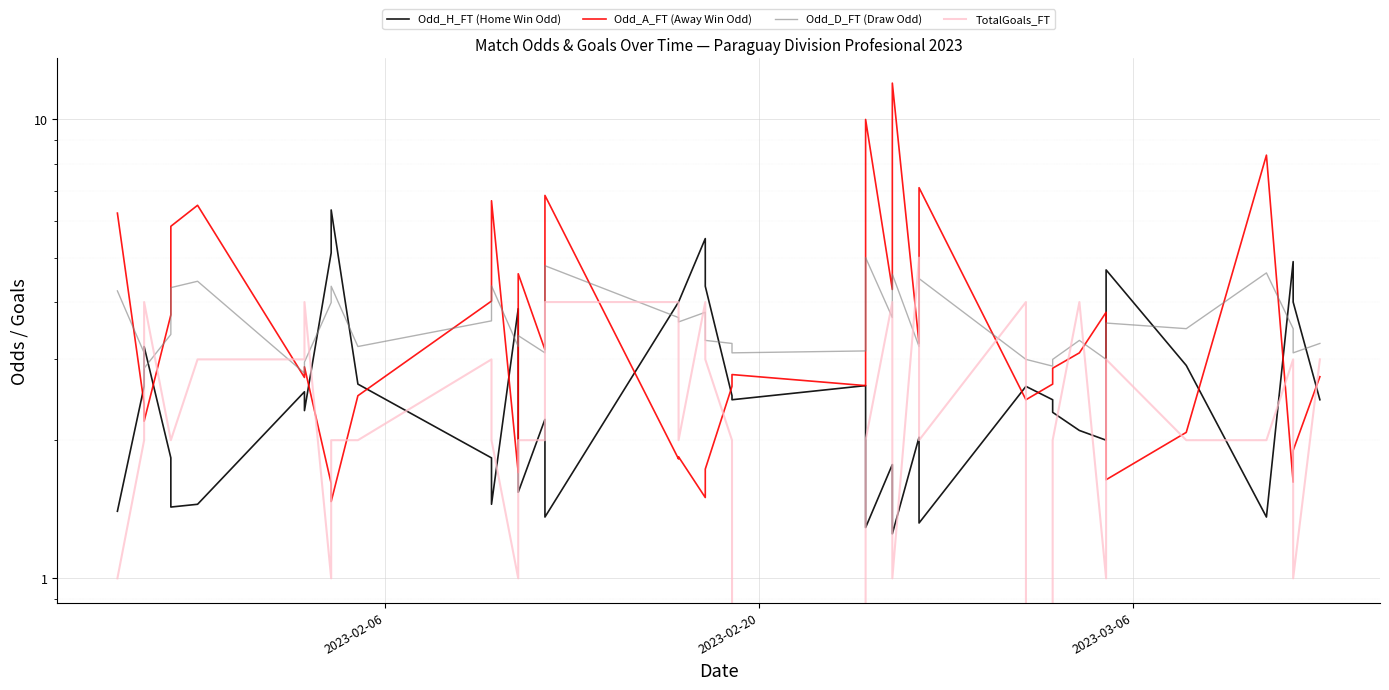

How many times do Odd_A_FT (Away Win Odd) and Odd_D_FT (Draw Odd) cross each other?

13